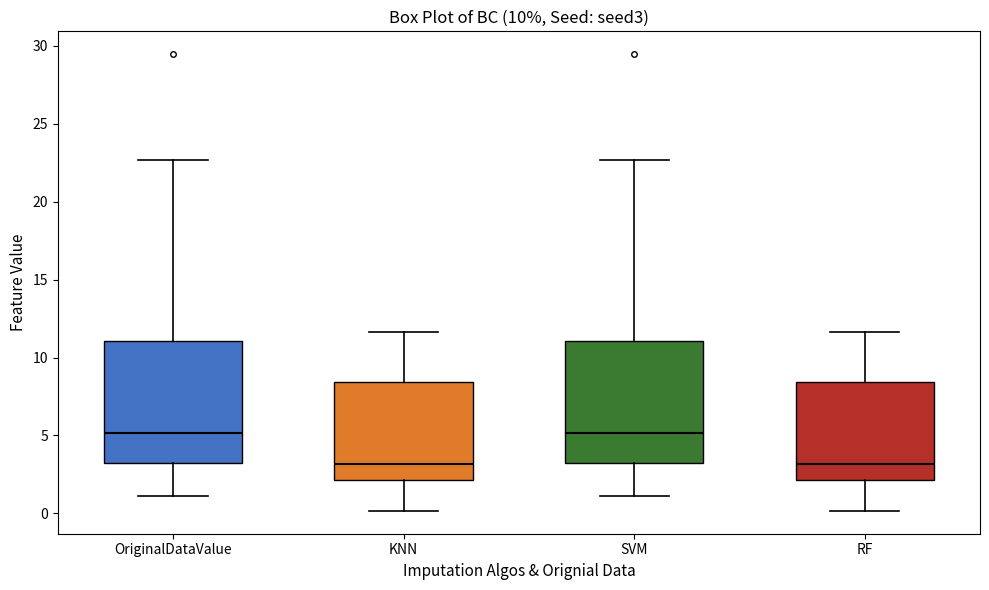

Reading left to right, transcribe this box plot: for each box, give where its median line is, the range the box spans, and where its two whiskers end, as read against the y-axis. The values are not printed on the chart, so give them approximately, as read against the axis.

OriginalDataValue: median 5.0, box 3.0 to 11.0, whiskers 1.0 to 22.5
KNN: median 3.0, box 2.0 to 8.5, whiskers 0.0 to 11.5
SVM: median 5.0, box 3.0 to 11.0, whiskers 1.0 to 22.5
RF: median 3.0, box 2.0 to 8.5, whiskers 0.0 to 11.5